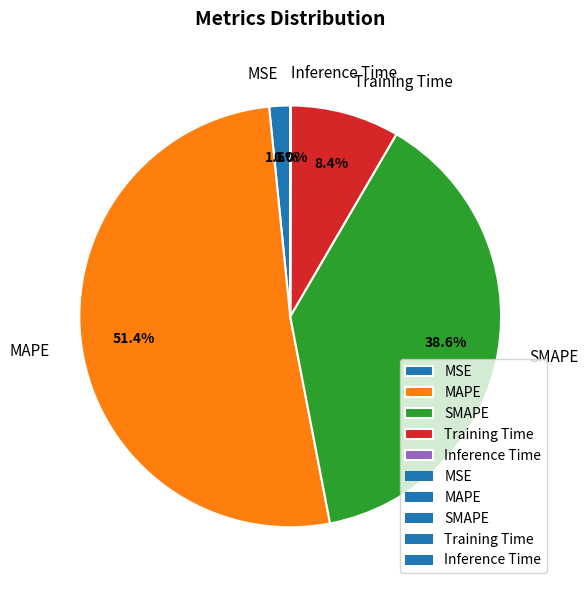

What percentage is the Training Time slice, to the nearest percent?

8%